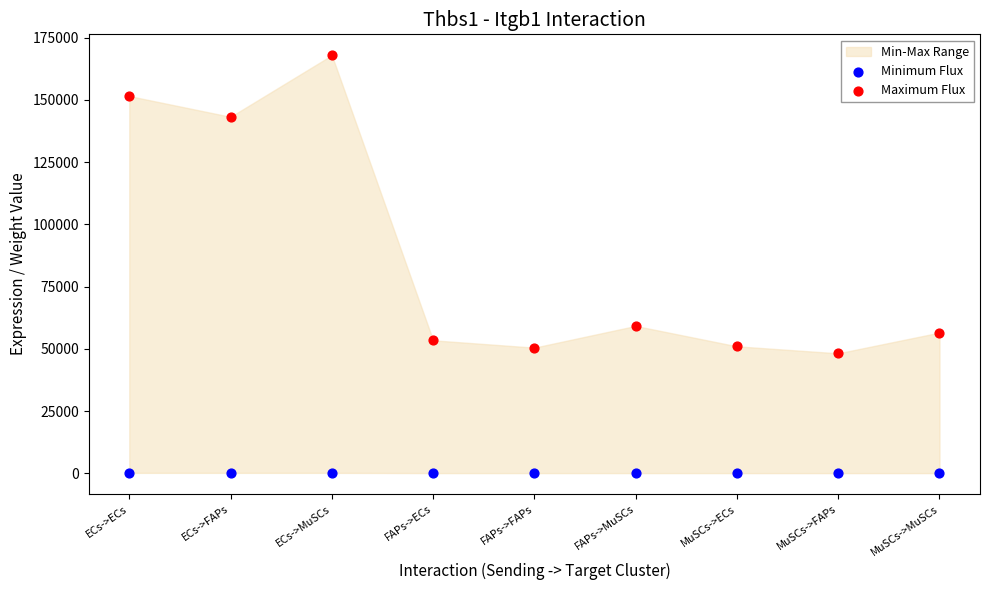

Across all data points, what is the range of Y values (max minus min)?

167897.7